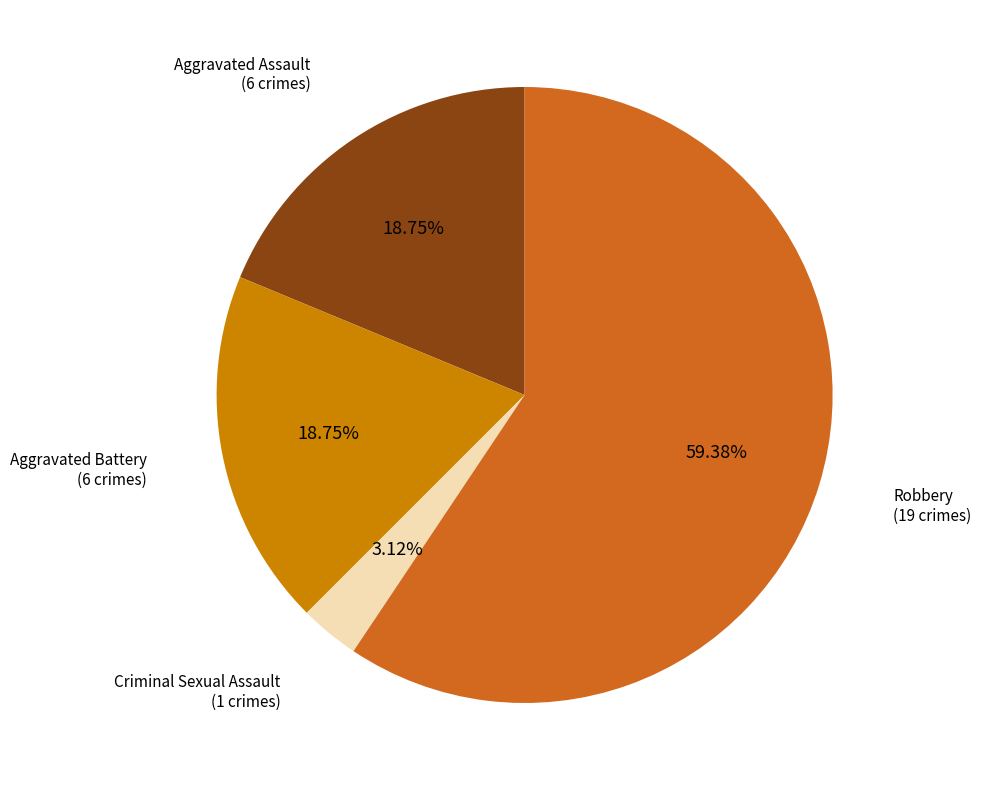

Is there a majority slice in this chart?

Yes